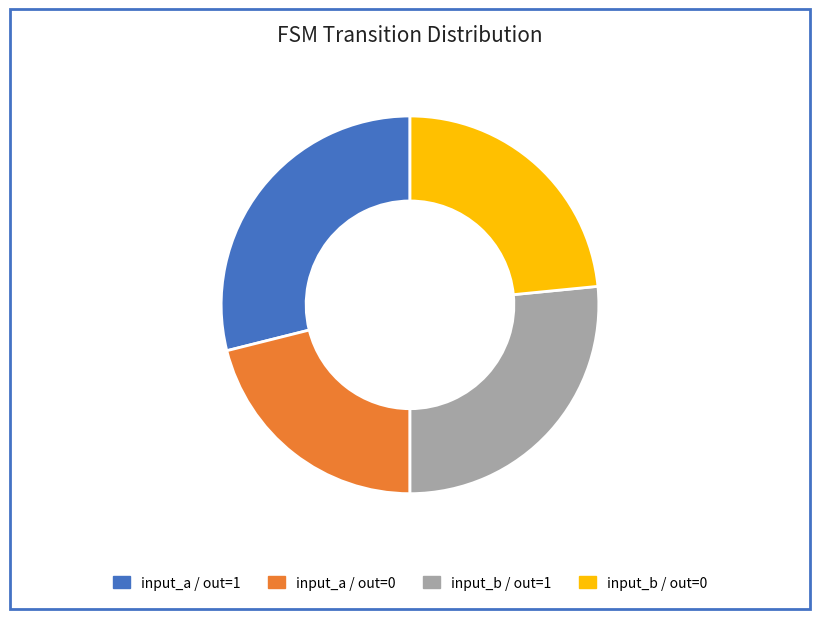

Is there a majority slice in this chart?

No